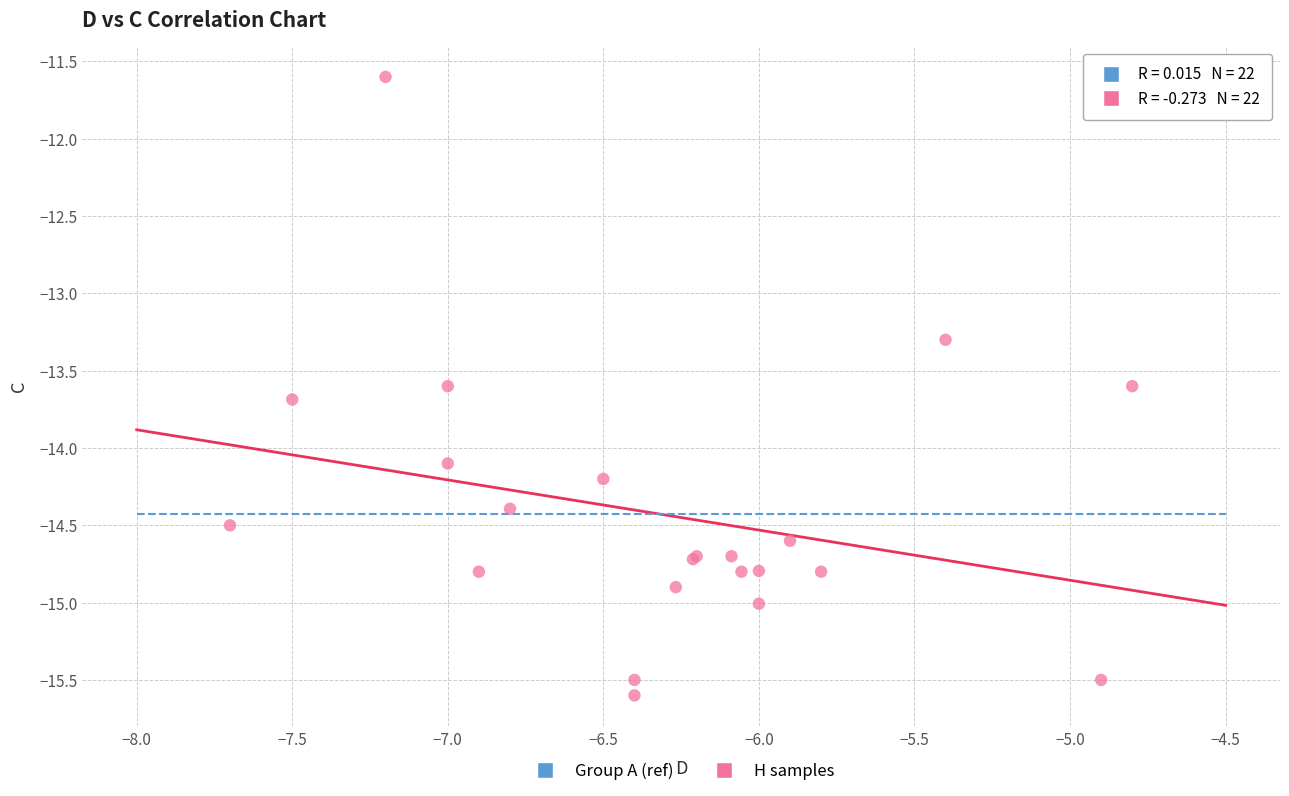

What Y value in the scatter plot is closest to -13?

-13.3